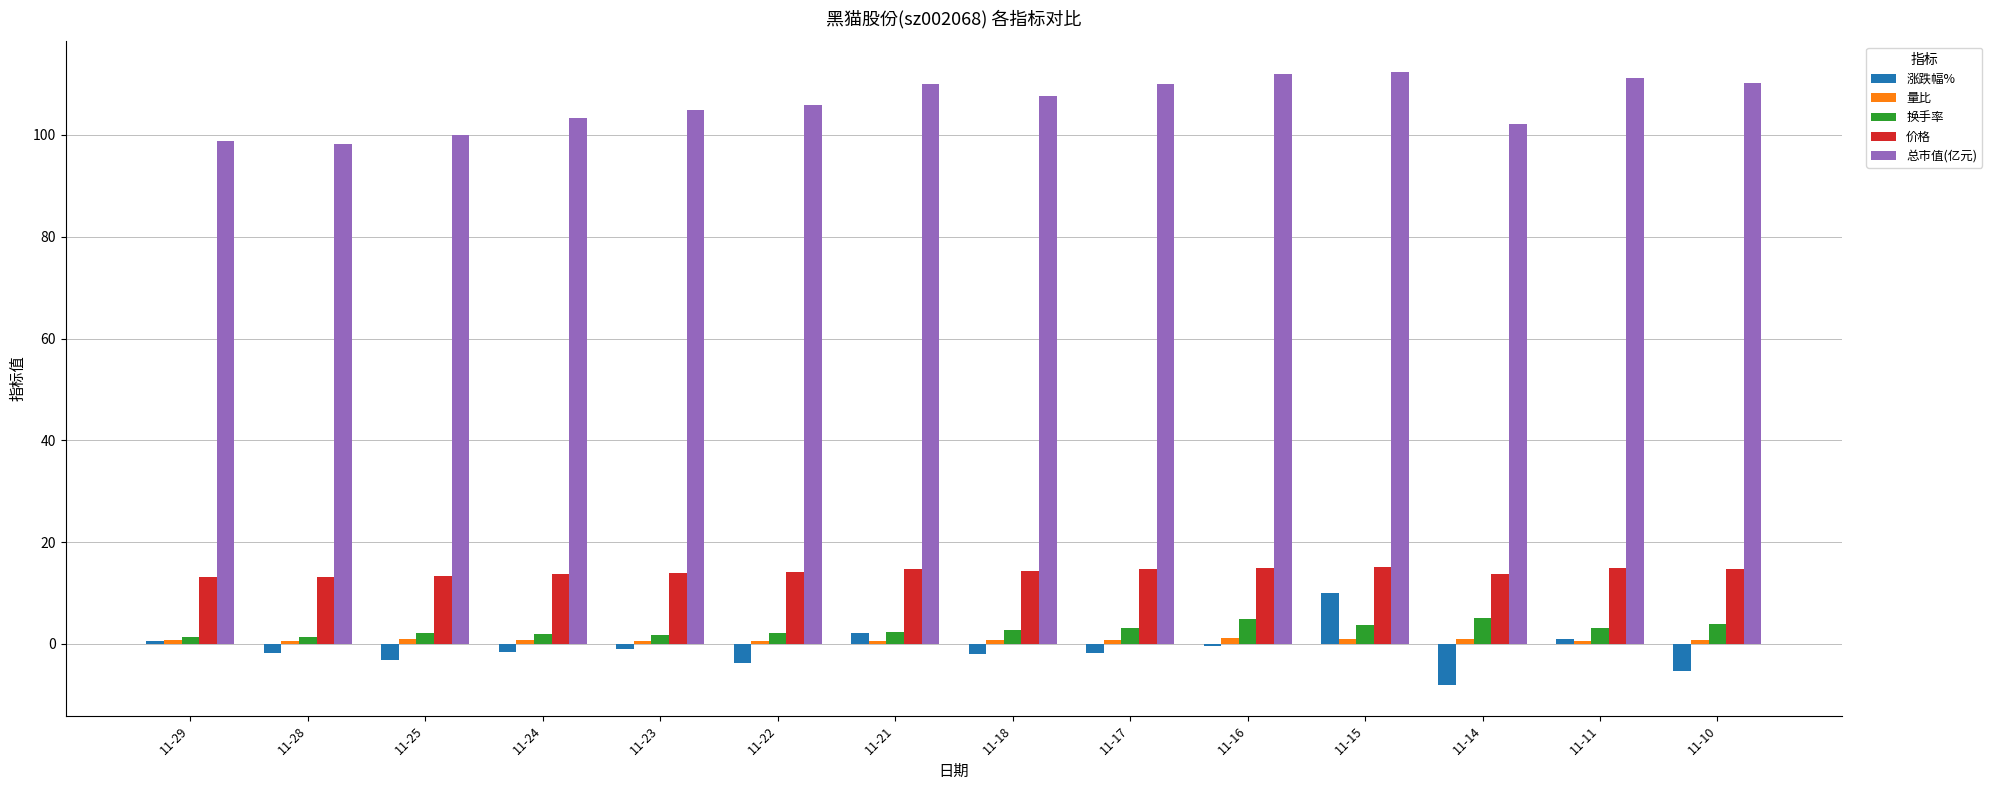

How many categories are shown in the chart?

14